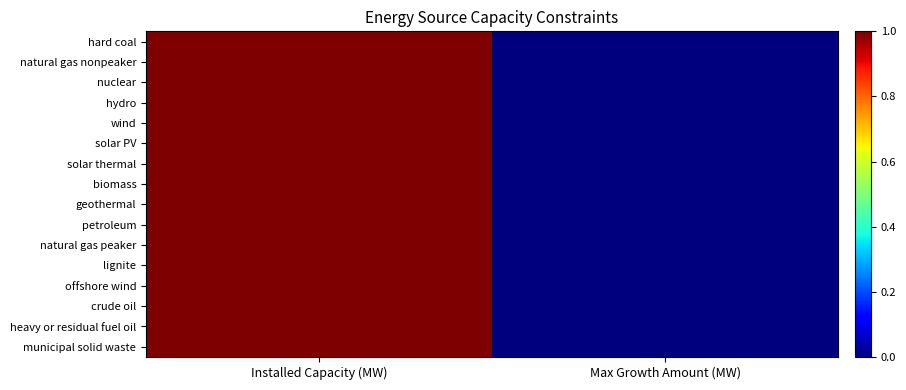

What is the total value across all series at Installed Capacity (MW)?

16.0